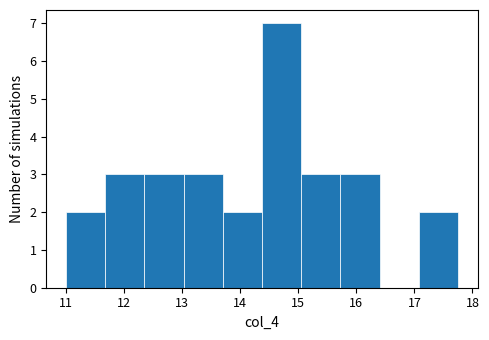

Reading left to right, transcribe this chart: for each bar, give the range it covers on the x-axis and its height. Neither the bar edges nor the heights are printed on the chart, so give them approximately, as read against the axes.

11.0 to 11.7: 2
11.7 to 12.4: 3
12.4 to 13.0: 3
13.0 to 13.7: 3
13.7 to 14.4: 2
14.4 to 15.1: 7
15.1 to 15.7: 3
15.7 to 16.4: 3
16.4 to 17.1: 0
17.1 to 17.8: 2